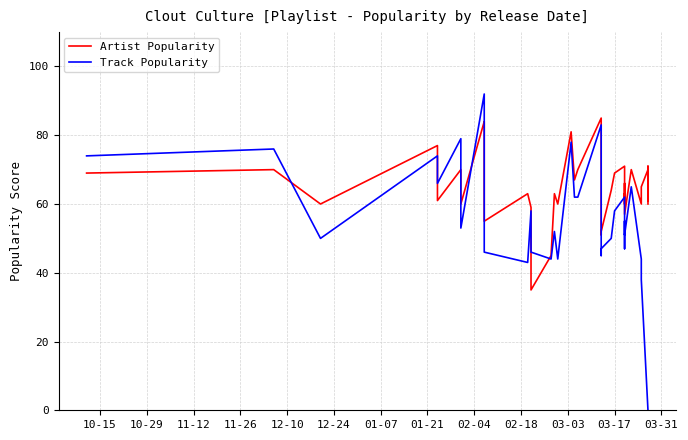

What is the value of the Artist Popularity point at the 35th from the left?

60